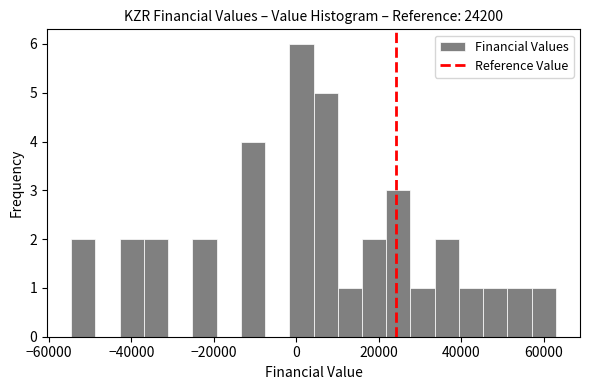

Read against the x-axis, roughly where is the centre of the tallest bar?

2000